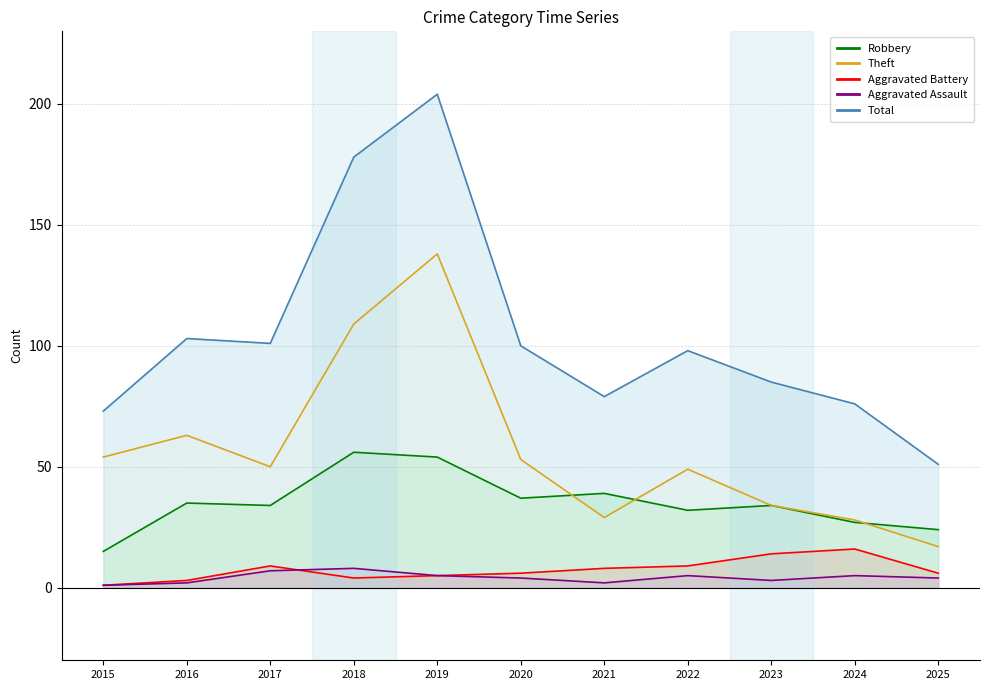

What is the minimum value shown in the chart?

1